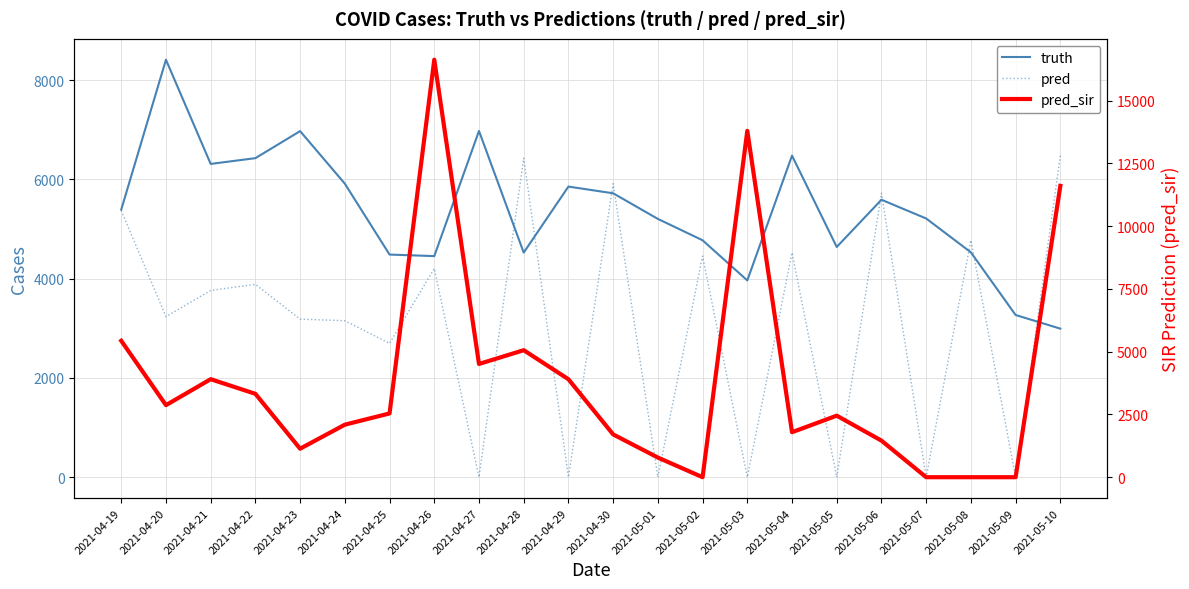

Where is the first local minimum for pred?

2021-04-20